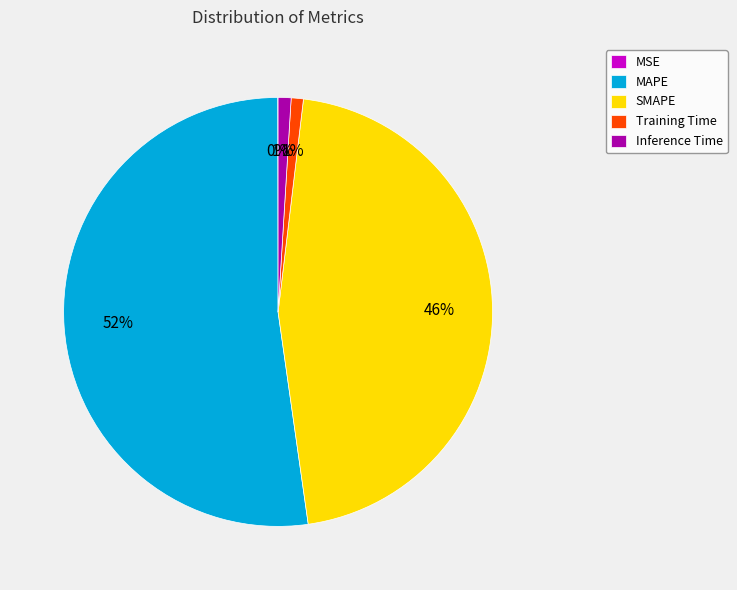

Approximately how many times larger is the value at MAPE compared to SMAPE?

1.1